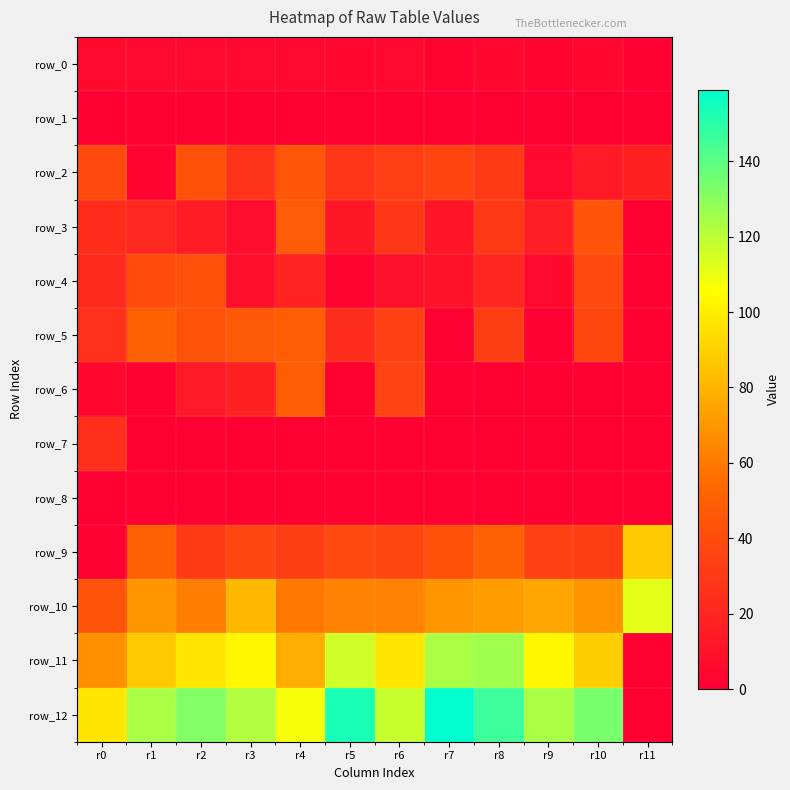

The value of row_8 at r7 is 0. True or false?

True